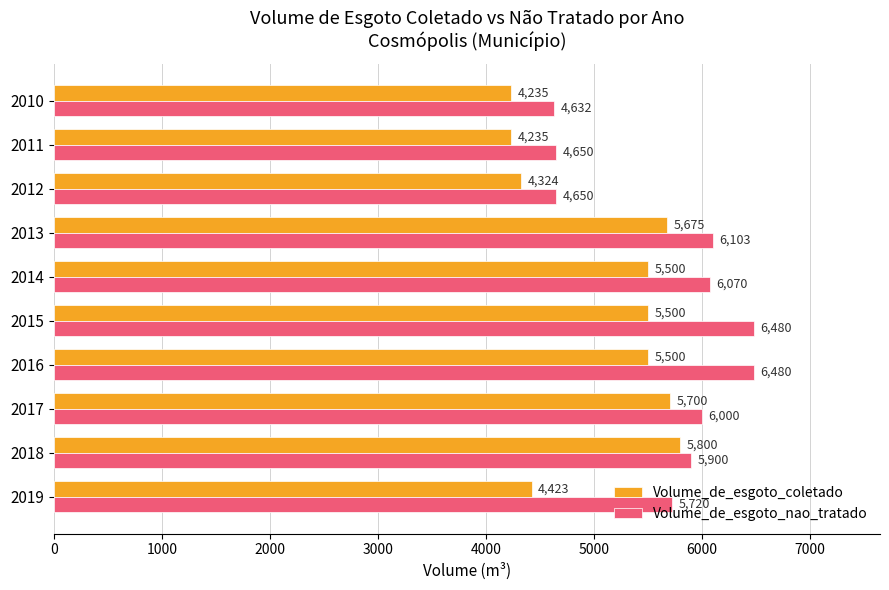

The value of Volume_de_esgoto_nao_tratado at 2014 is 9279.9. True or false?

False